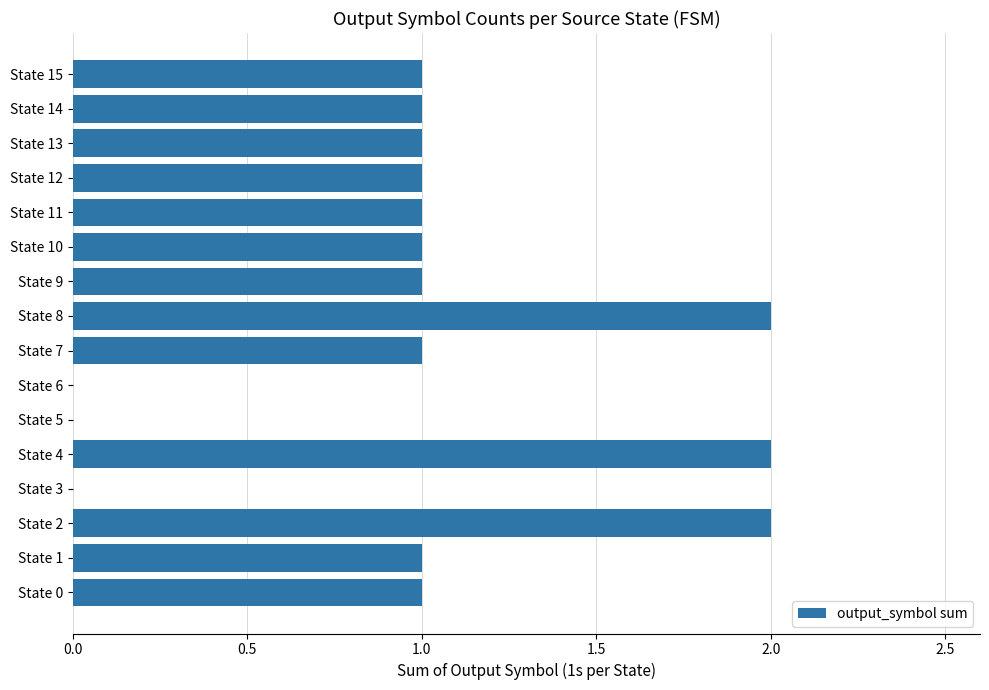

What is the ratio of the value at State 4 to the value at State 11?

2.0